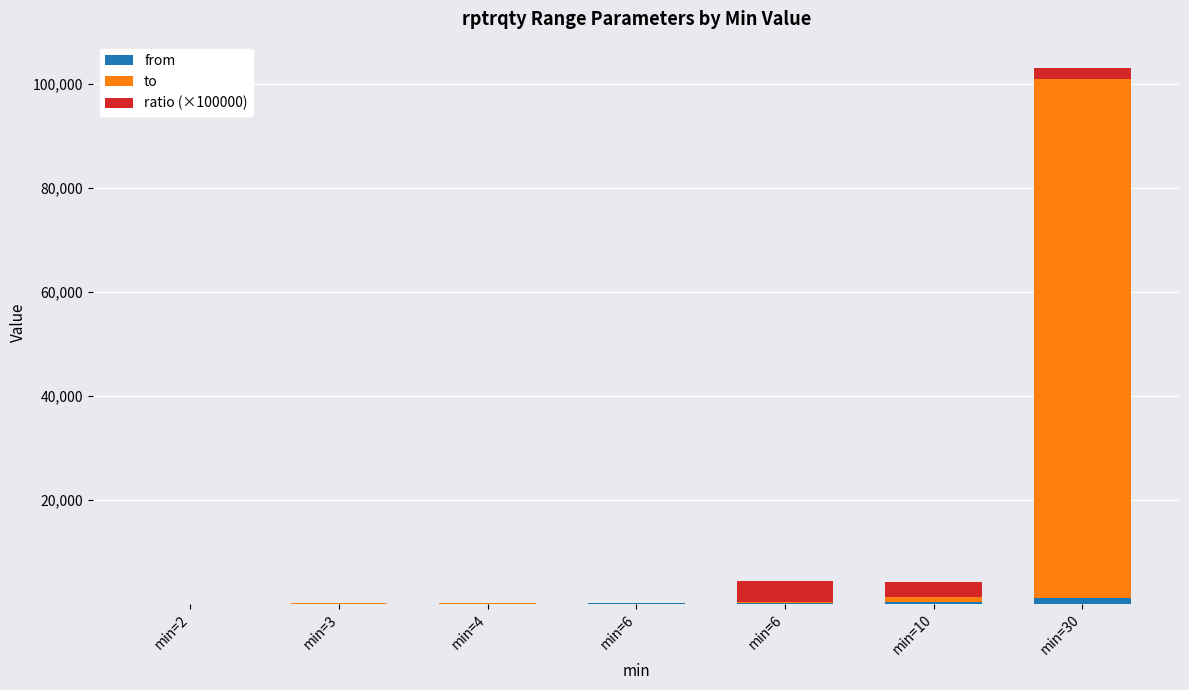

What is the difference between the second highest and second lowest values in the from series?

241